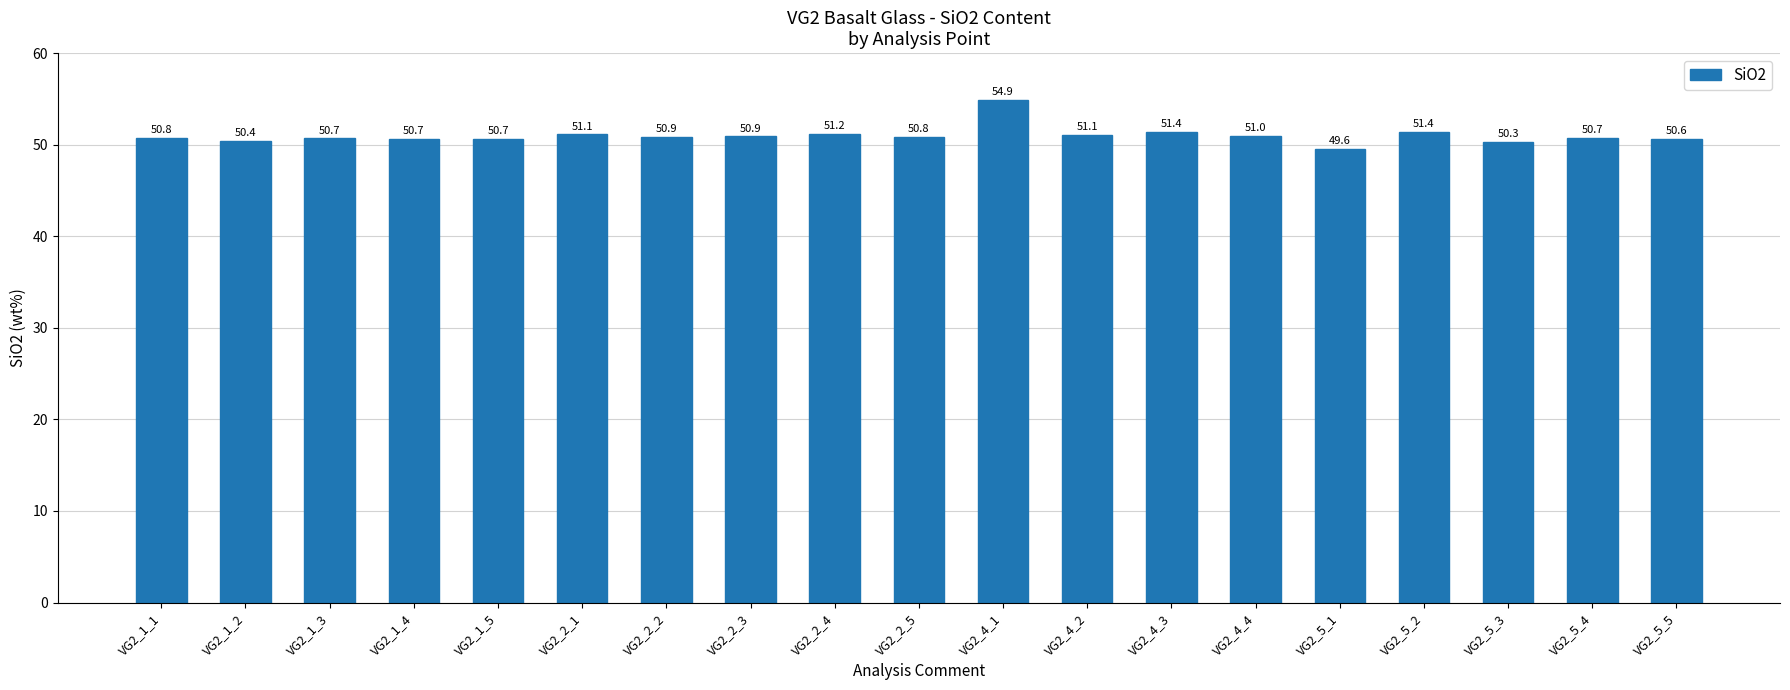

Which label corresponds to the largest value in the chart?

VG2_4_1